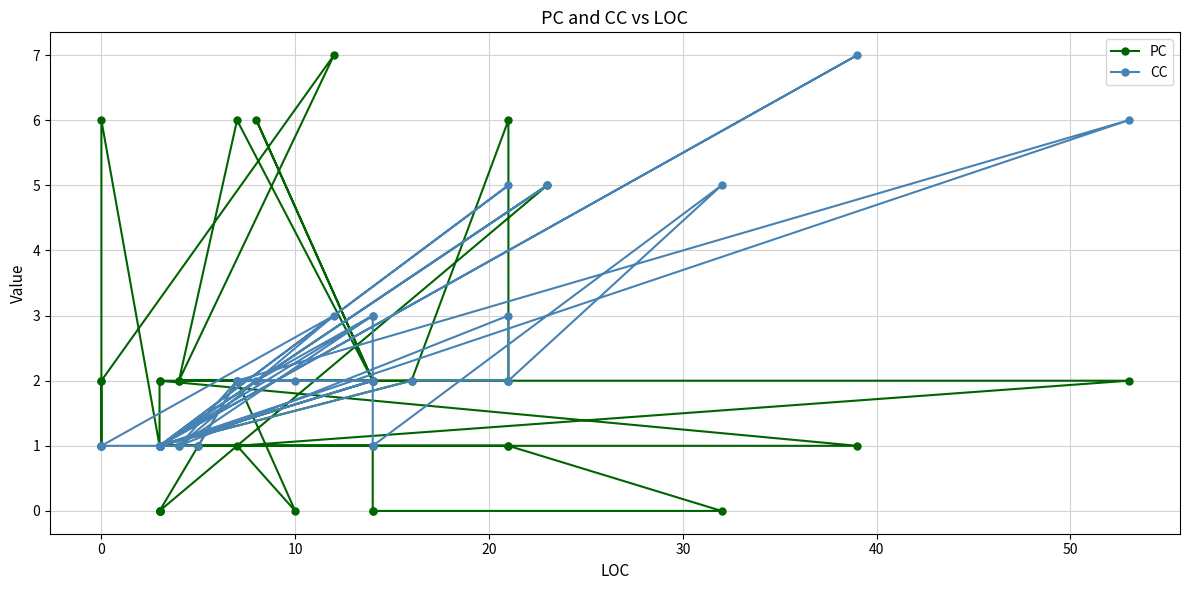

The value of PC at 60 is 3. True or false?

False